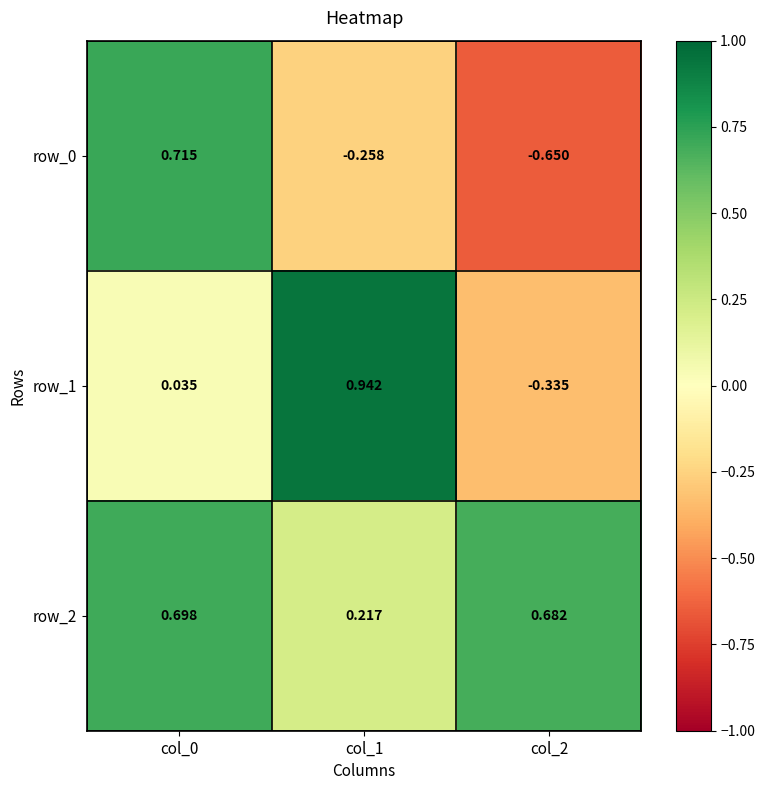

Is the value of row_0 at col_0 greater than the value of row_2 at col_0?

Yes